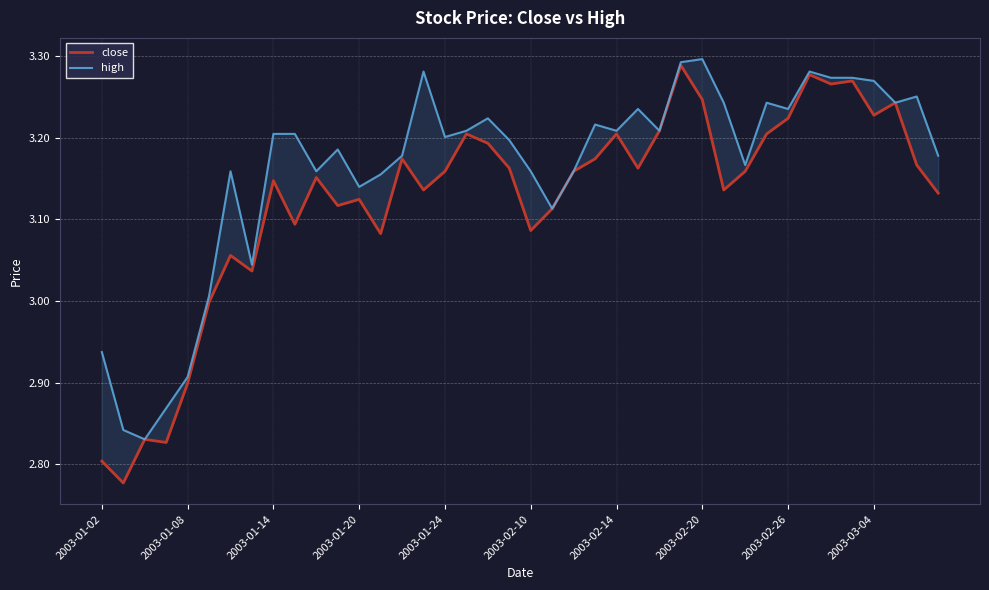

List the series in order of their overall mean, highest first.

high, close